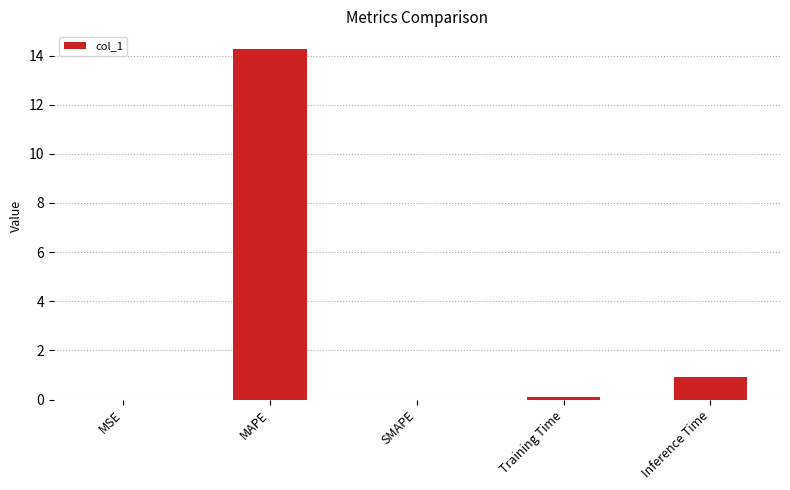

Between MAPE and Training Time, which is larger?

MAPE